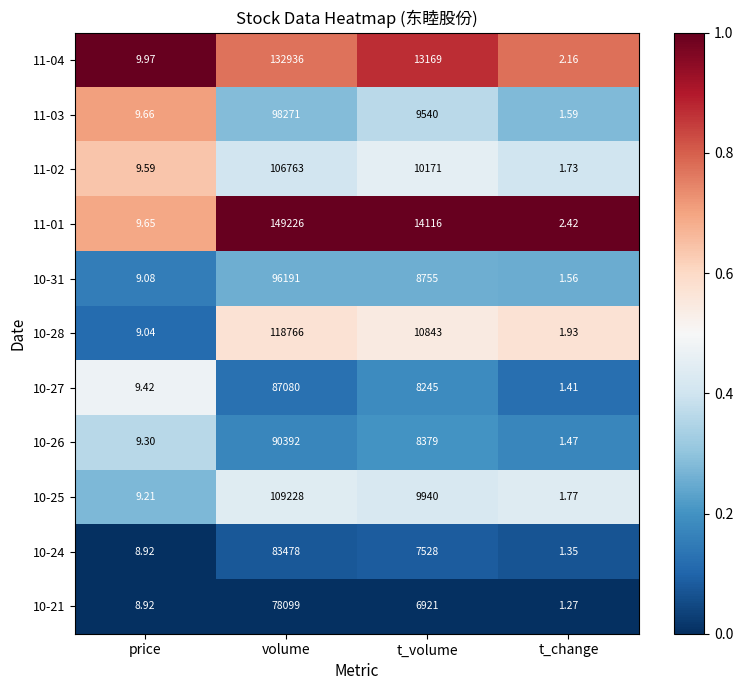

Which category has the lowest value in the 10-28 series?

t_change